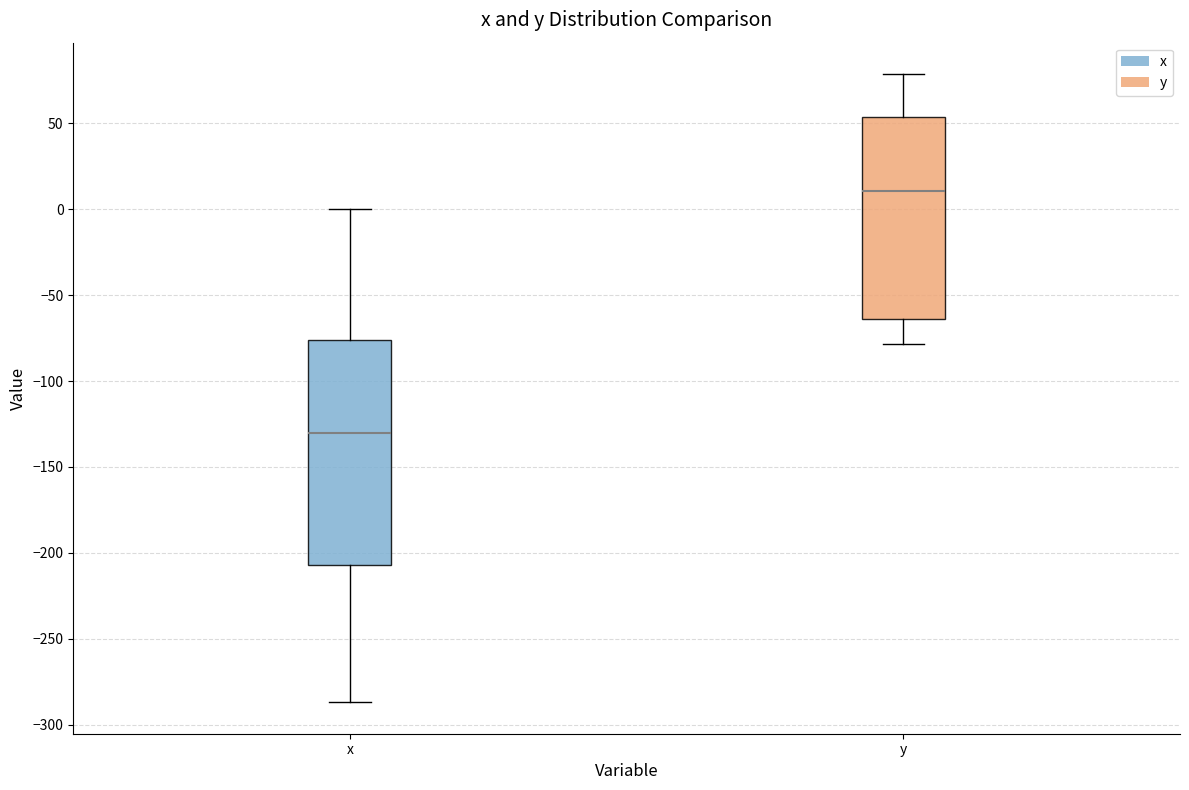

Which box has the highest median line?

y